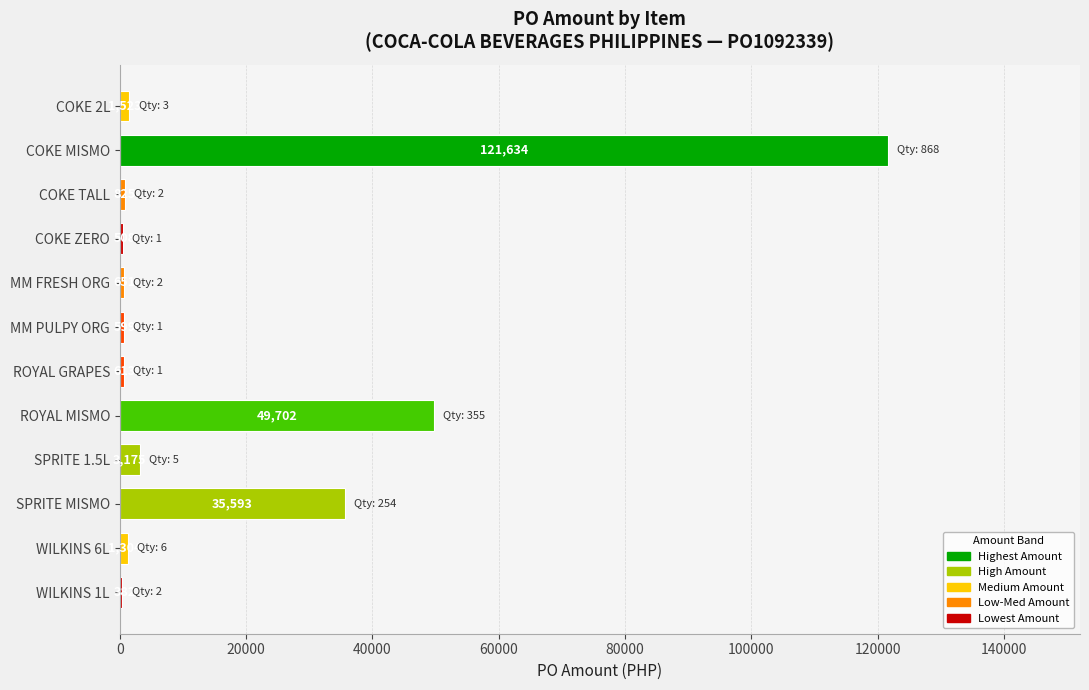

At which label is the value closest to 61007?

ROYAL MISMO